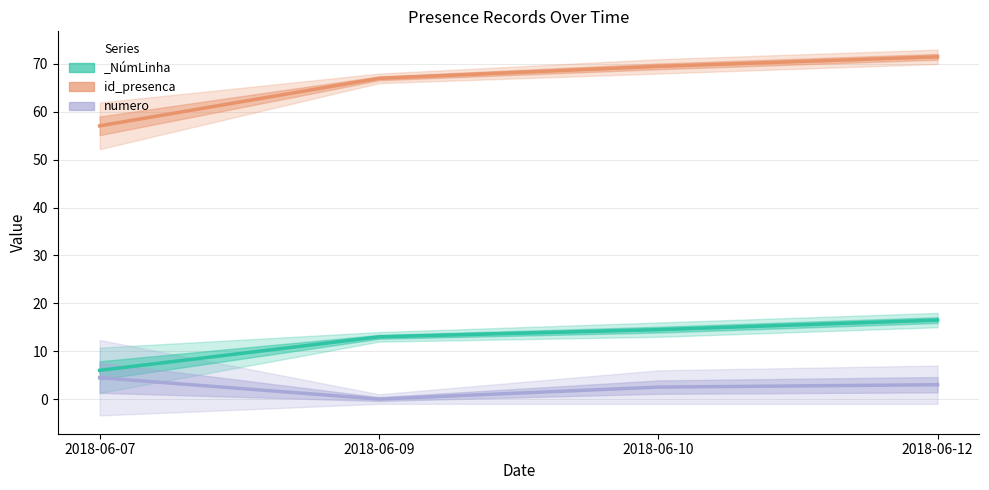

Which series changed the most between 2018-06-10 and 2018-06-12?

id_presenca